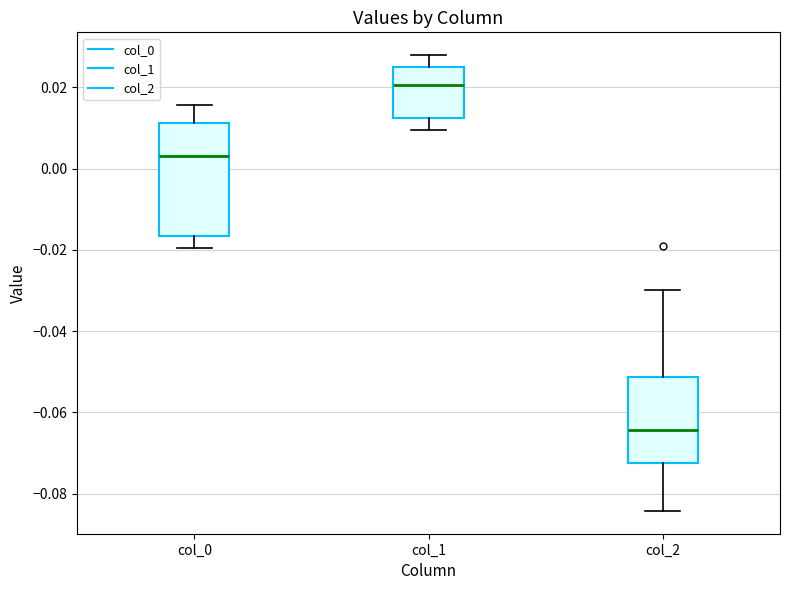

Comparing the boxes themselves (not the whiskers), which one is the tallest?

col_0